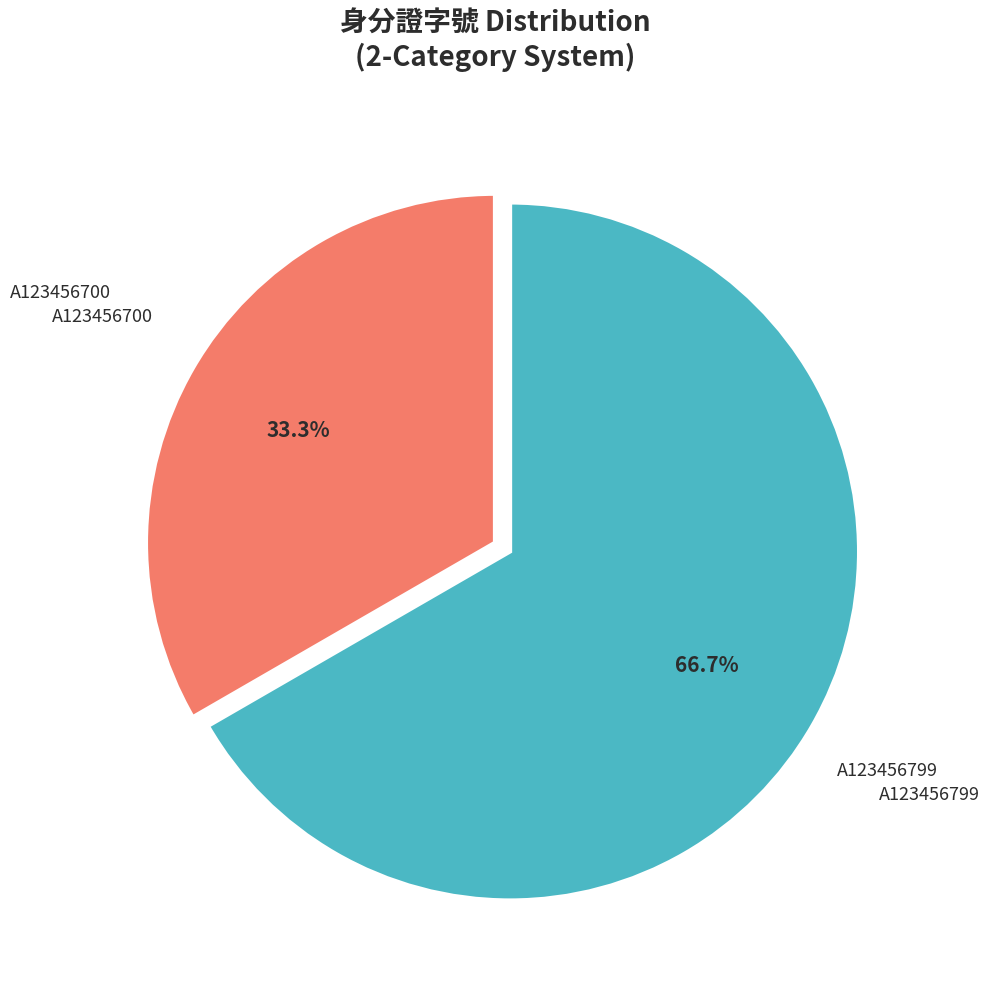

What percentage is the A123456799 slice, to the nearest percent?

67%